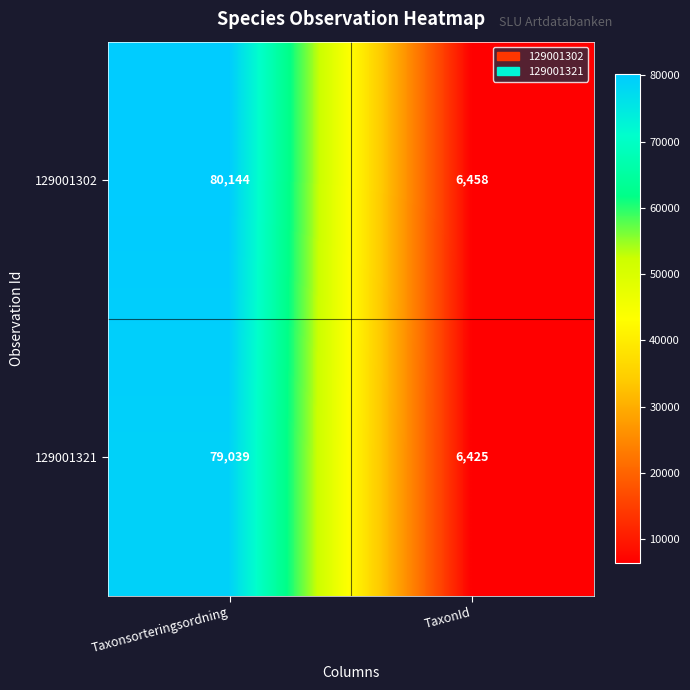

How many data points does each series have?

2